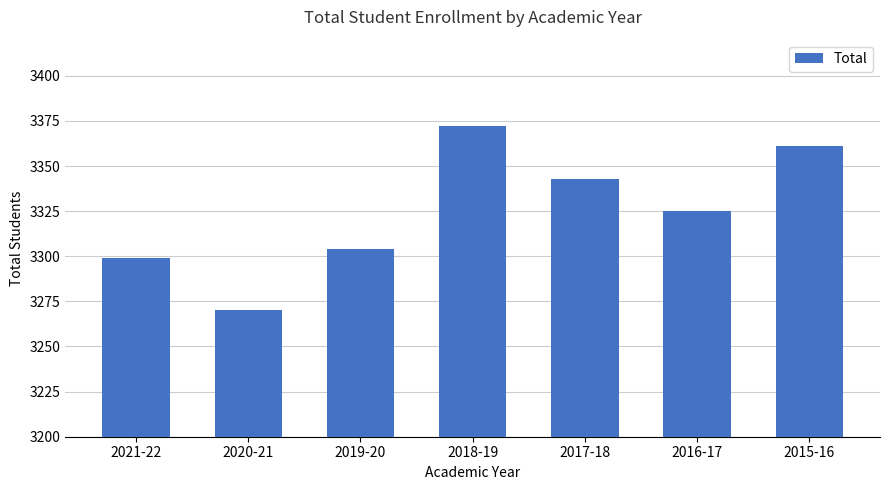

What is the sum of all values?

23274